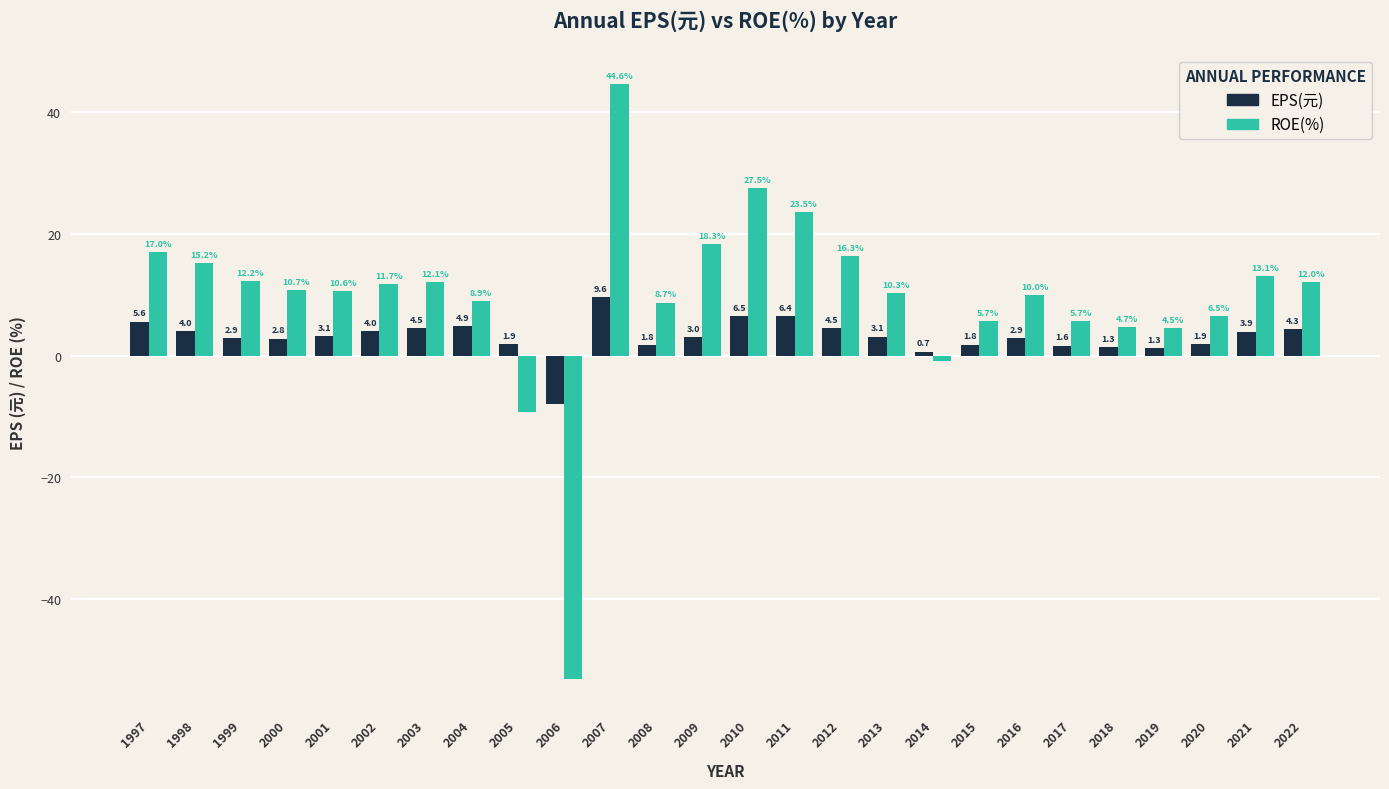

Rank the series by their maximum value, from lowest to highest.

EPS(元), ROE(%)